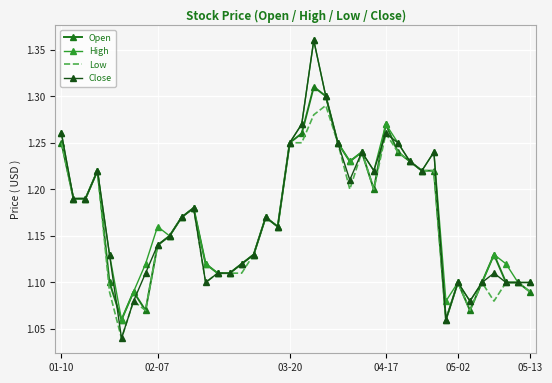

Which series has the largest range (max minus min)?

Close